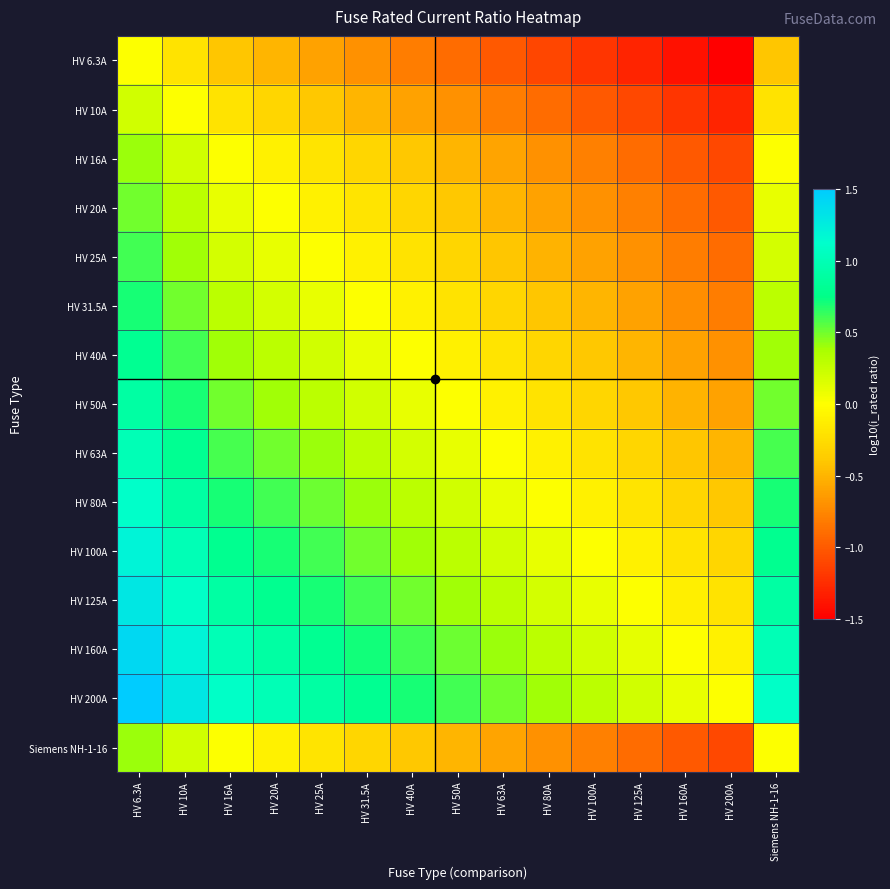

What is the spread (max minus min) of values at HV 25A?

1.5